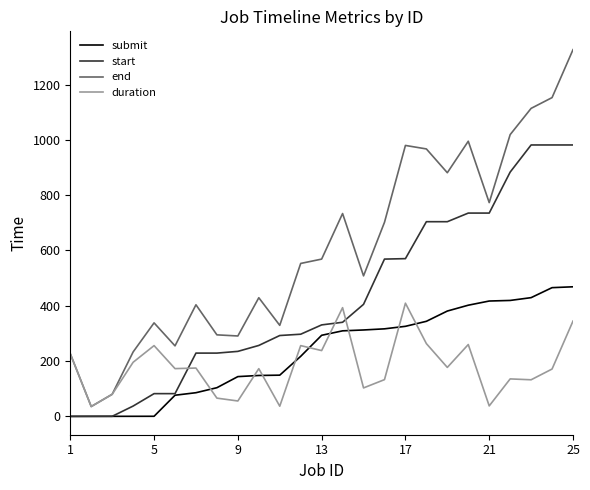

Which series has the largest total across all categories?

end